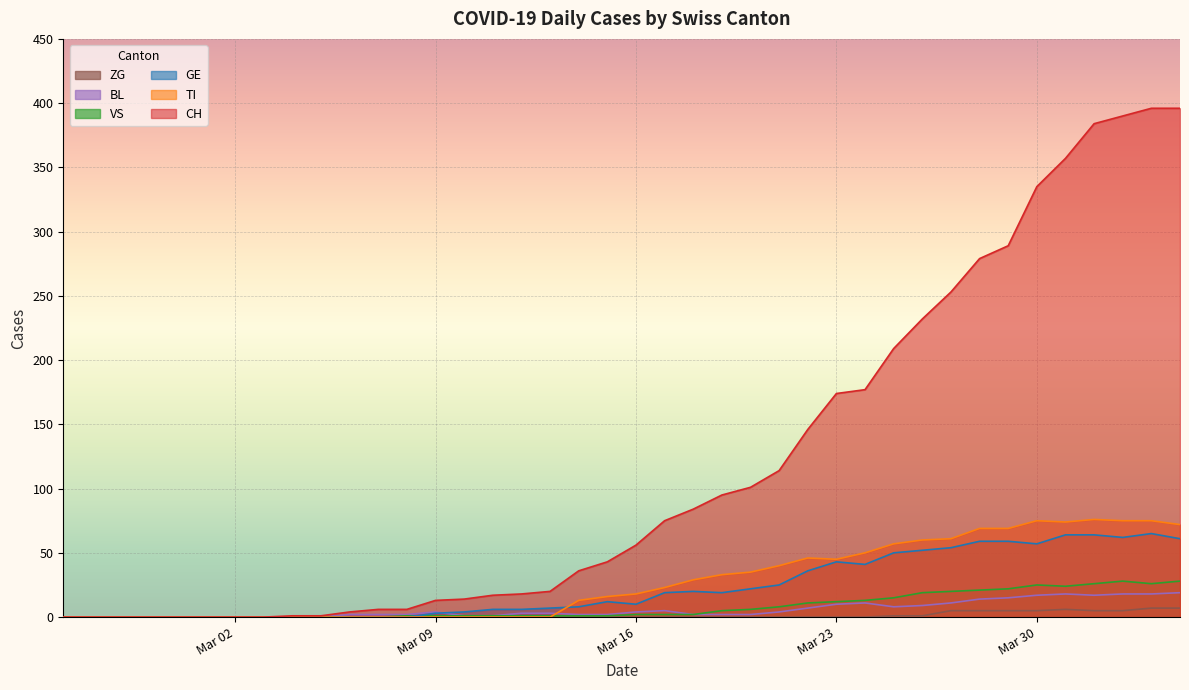

Which series has the widest spread of values?

CH